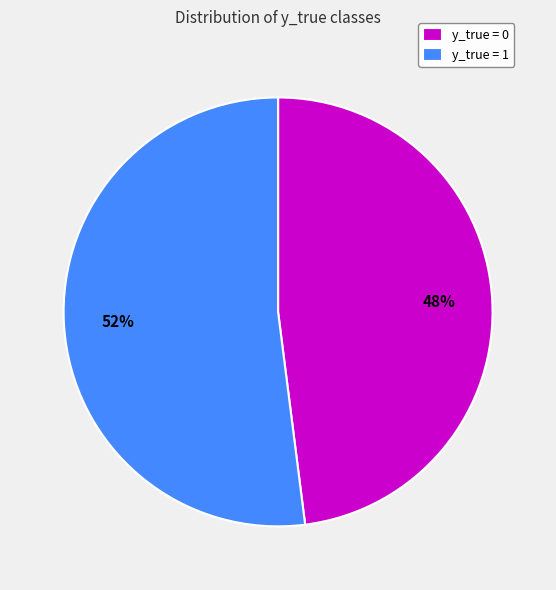

To the nearest percent, what percentage of the pie is y_true = 0?

48%